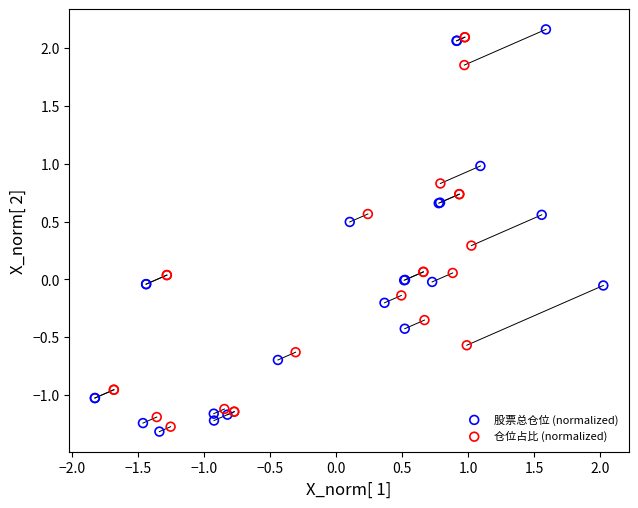

What are all the series names shown in the legend?

股票总仓位 (normalized), 仓位占比 (normalized)